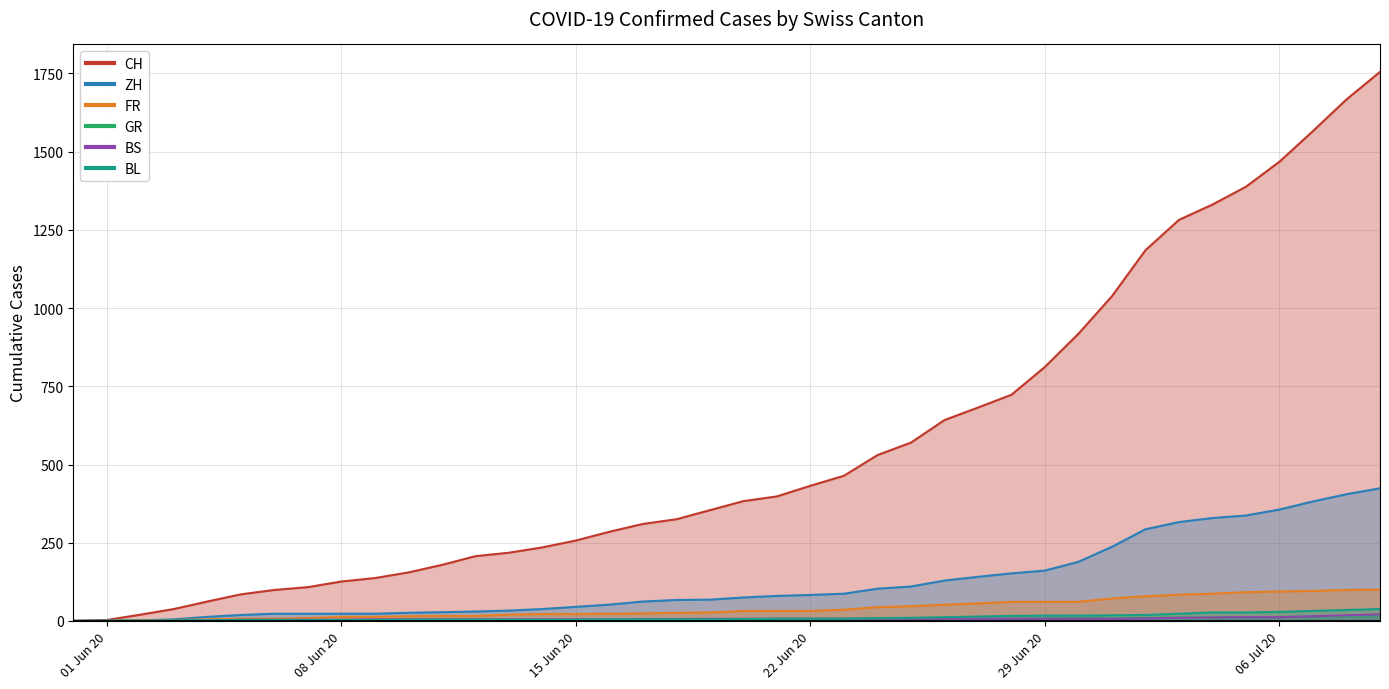

True or false: BL has more than 2 interior local peaks.

False